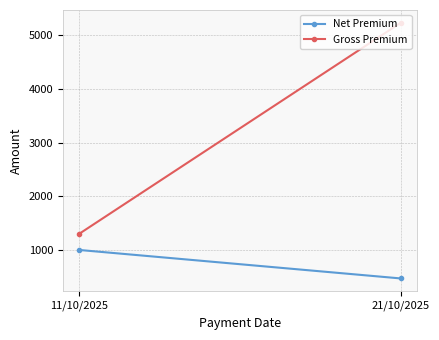

What is the lowest value of the Gross Premium series?

1298